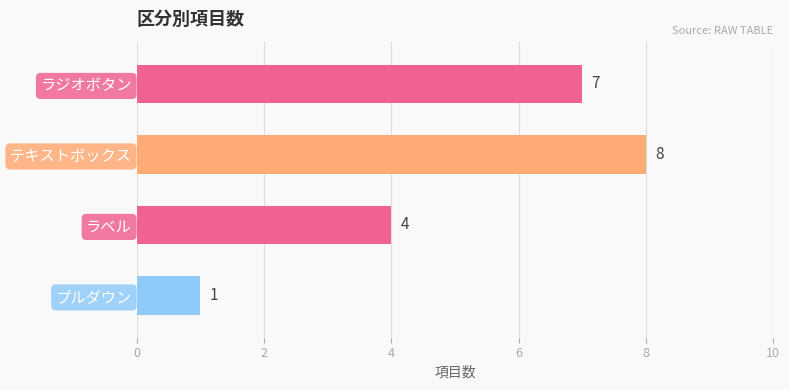

The chart shows a value of 1 at ラジオボタン. True or false?

False